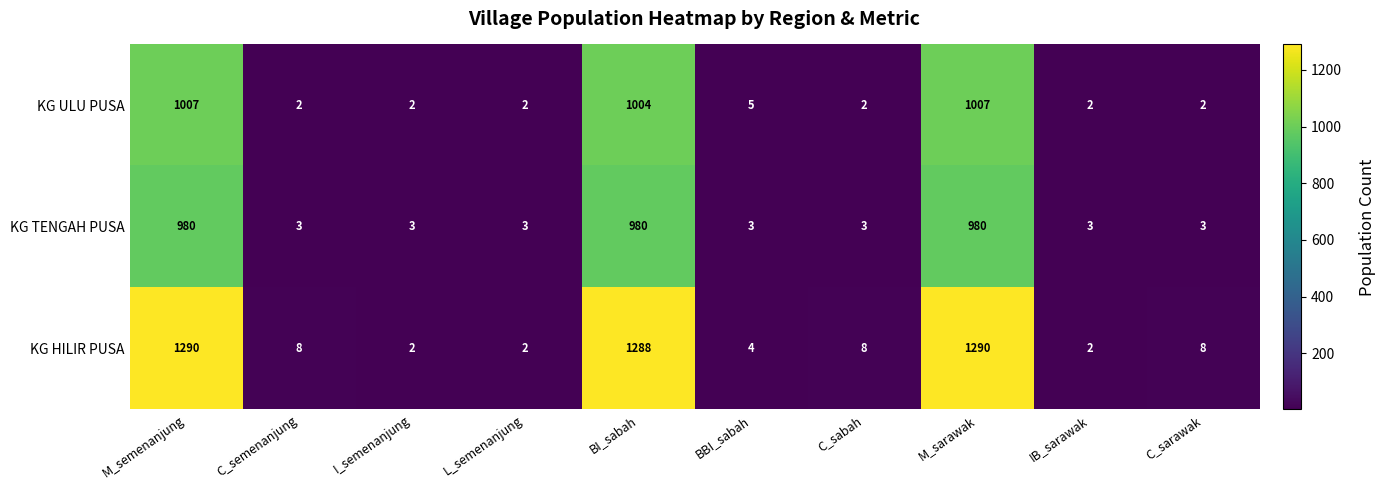

Which series has the widest spread of values?

KG HILIR PUSA